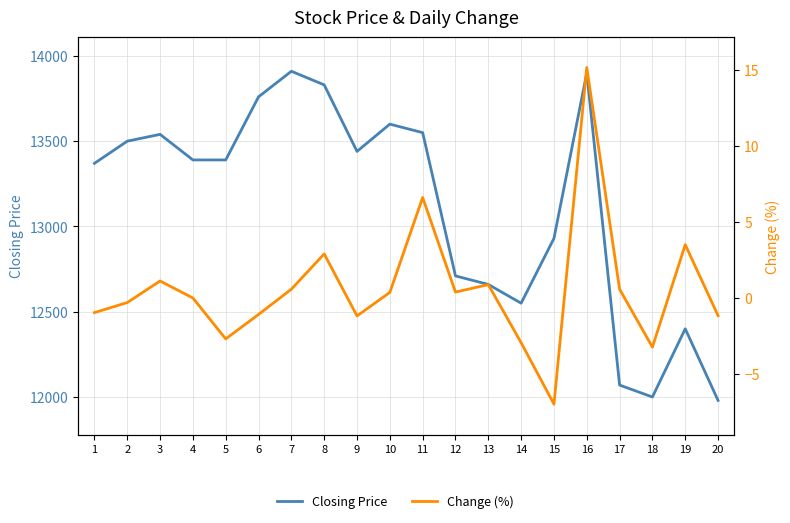

List the series in order of their overall mean, lowest first.

Change (%), Closing Price